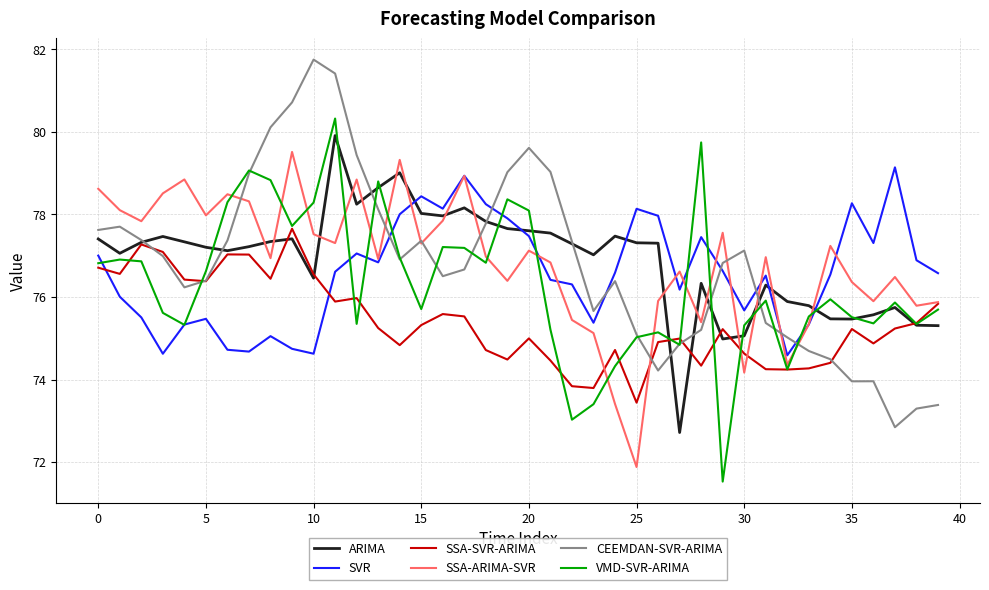

What is the difference between the maximum and minimum values in the VMD-SVR-ARIMA series?

8.8